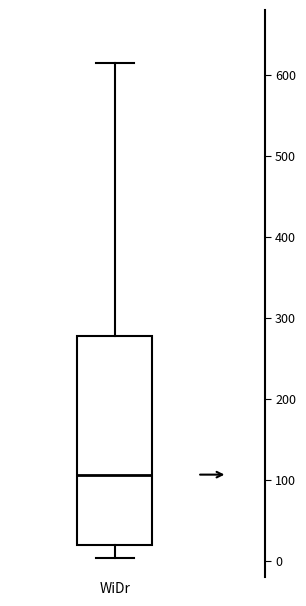

Where is the upper edge of the box for WiDr on the y-axis? The values are not printed on the chart, so give them approximately, as read against the axis.

280